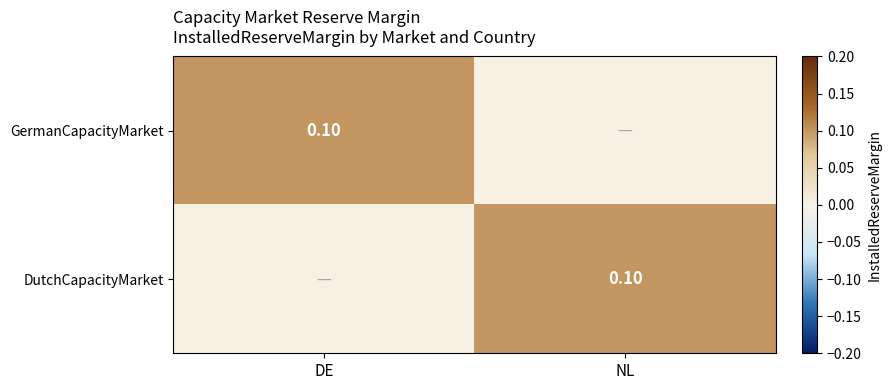

True or false: GermanCapacityMarket has a value of 0.0 at NL.

True